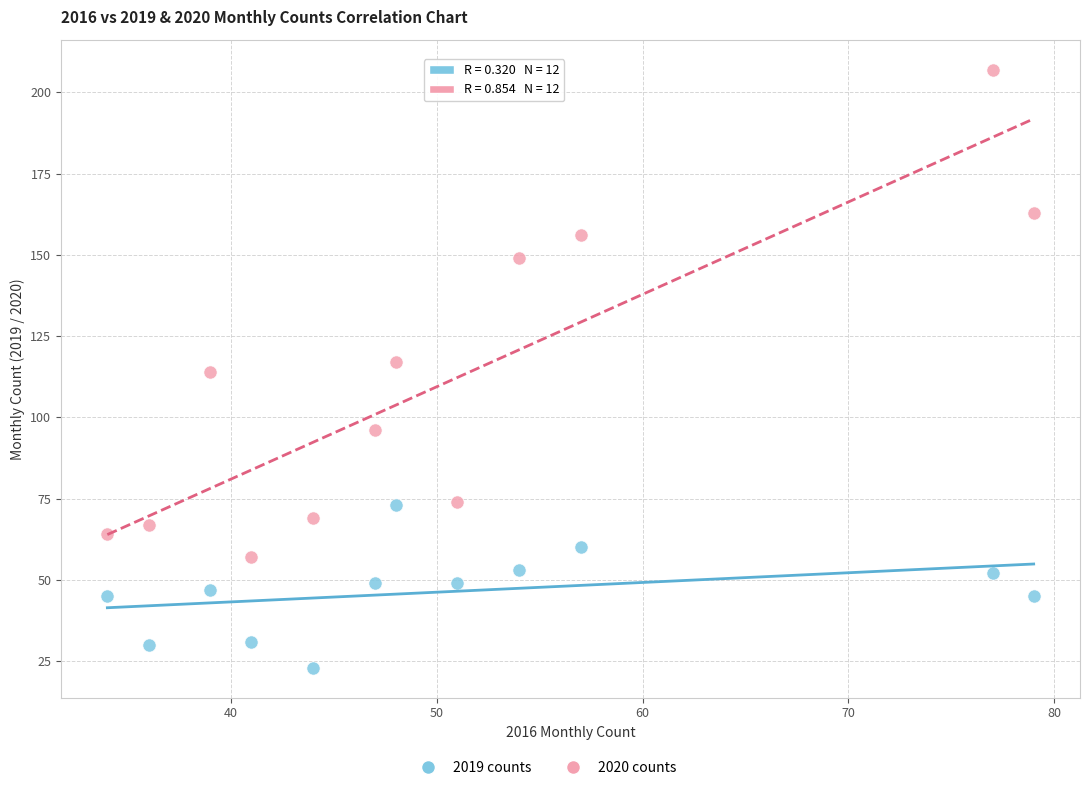

Across all data points, what is the range of Y values (max minus min)?

184